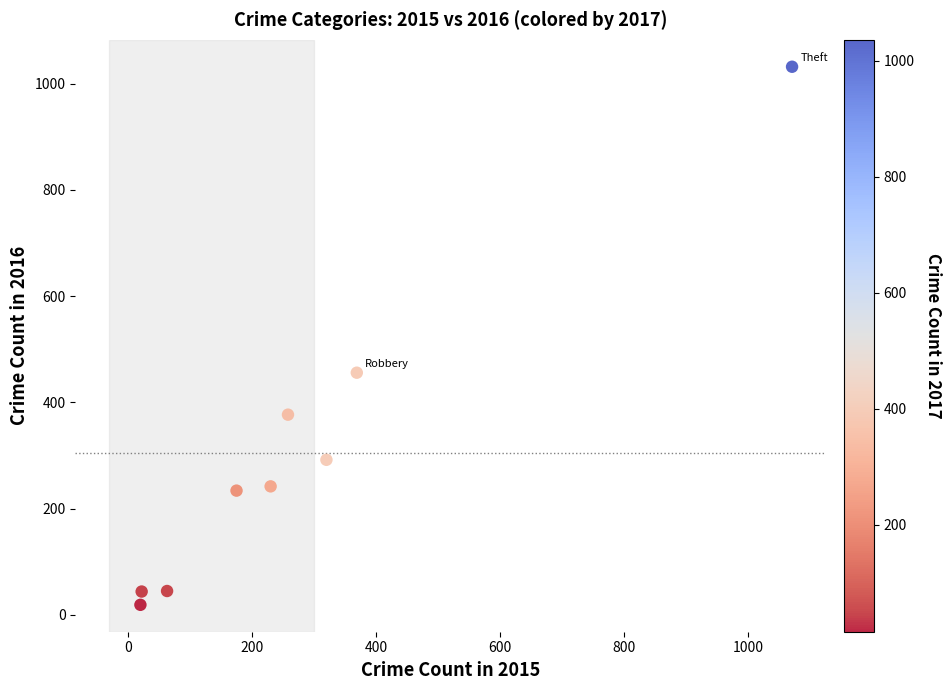

What is the range of X values (max minus min)?

1051